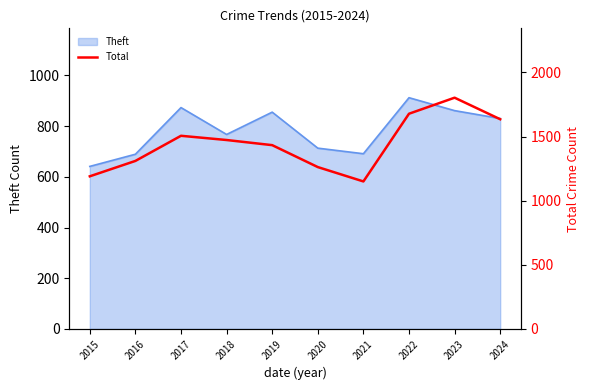

The chart shows a value of 1113 at 2024. True or false?

False